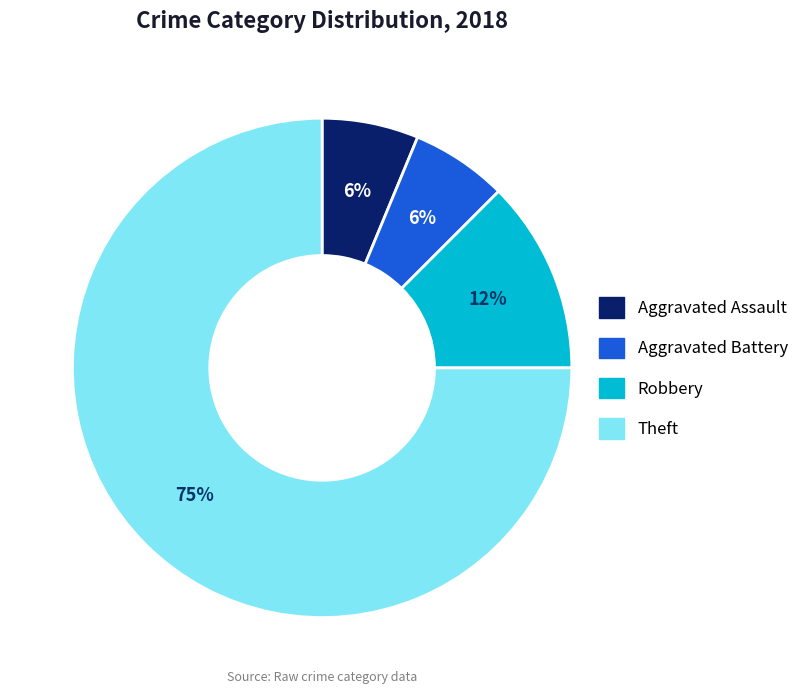

To the nearest percent, what is the average slice percentage?

25%